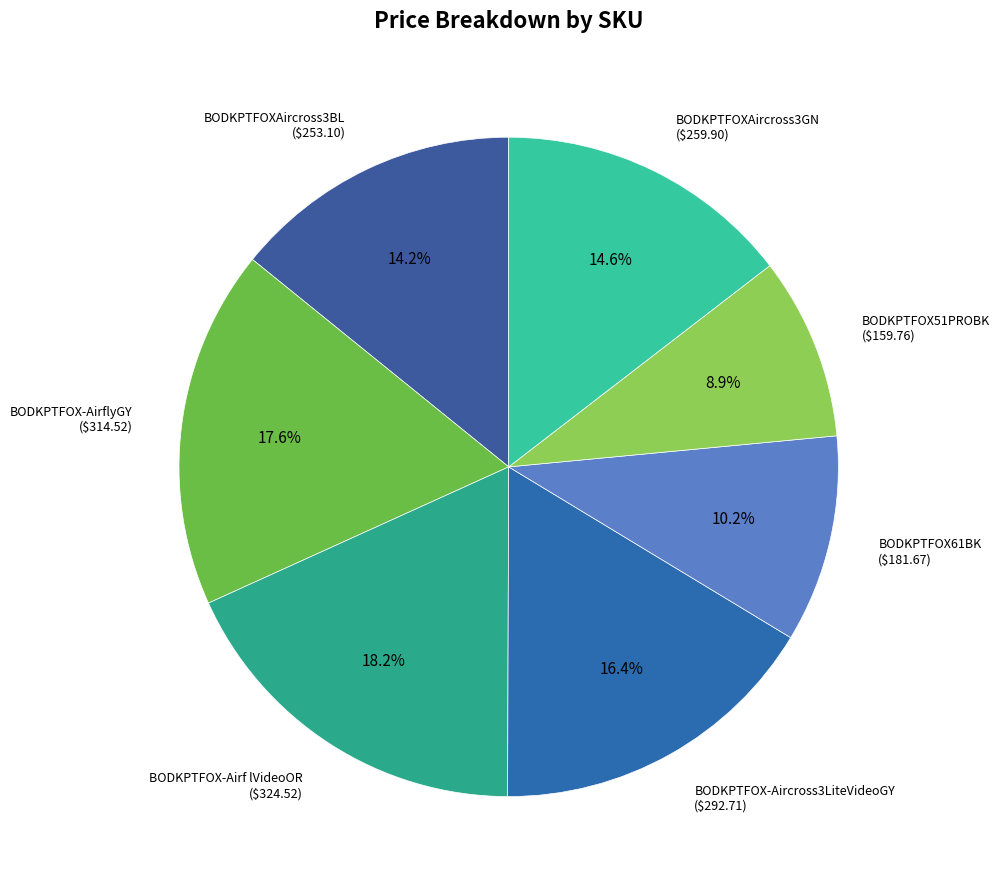

How many segments does this pie chart have?

7